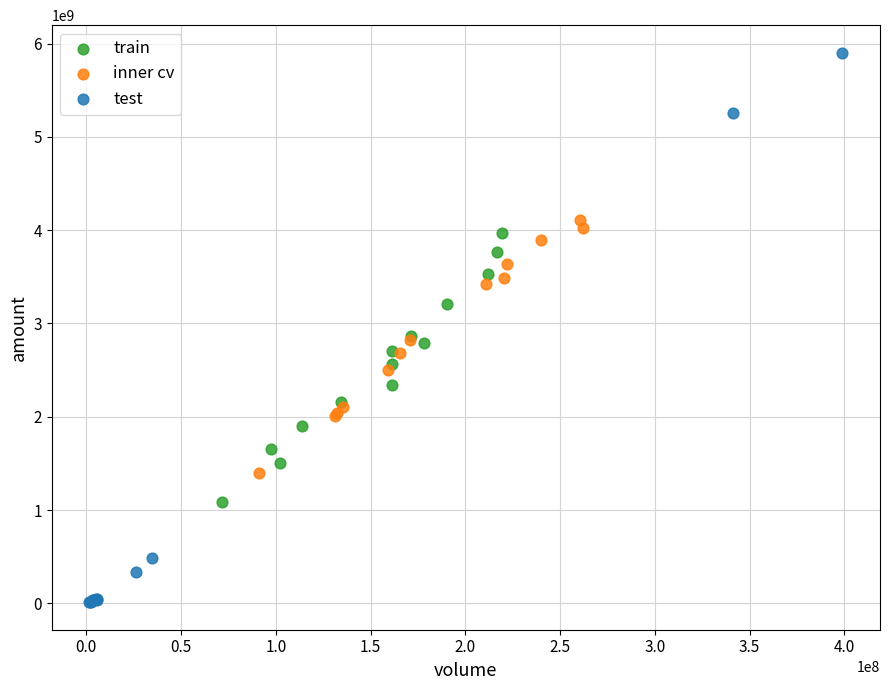

Which series has the widest spread of Y values?

test